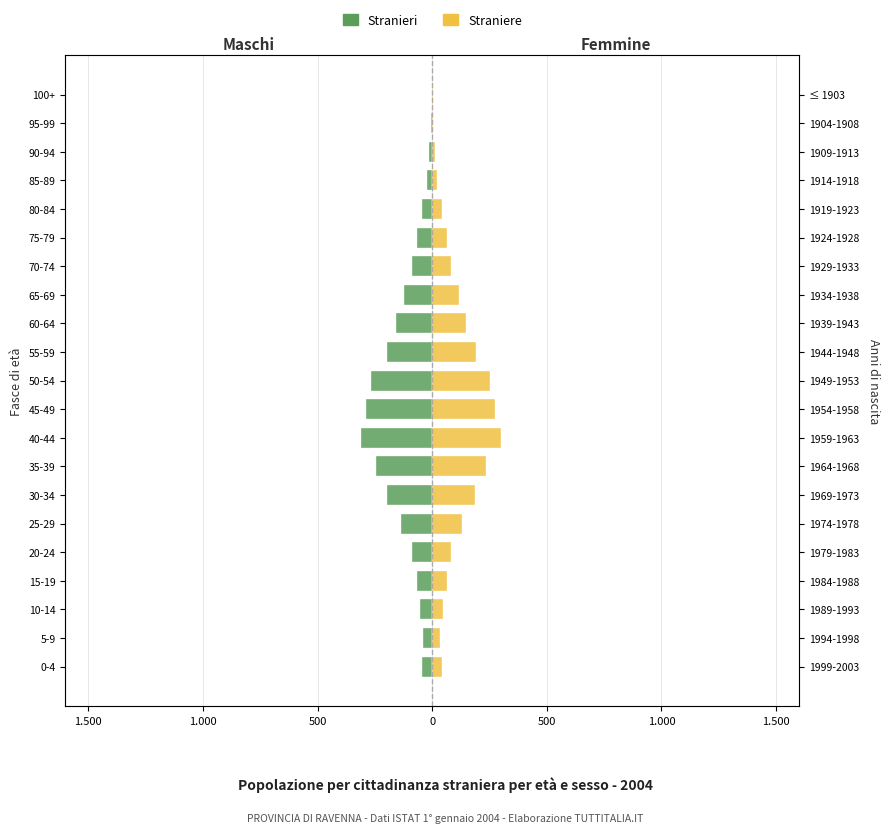

How many values in the Straniere series are below 84?

10